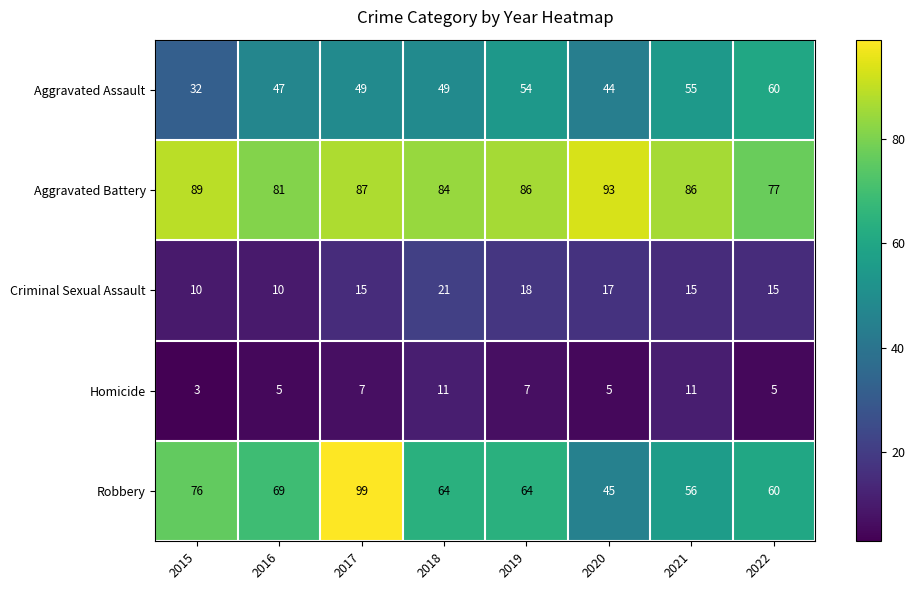

Which series changed the most between 2017 and 2019?

Robbery